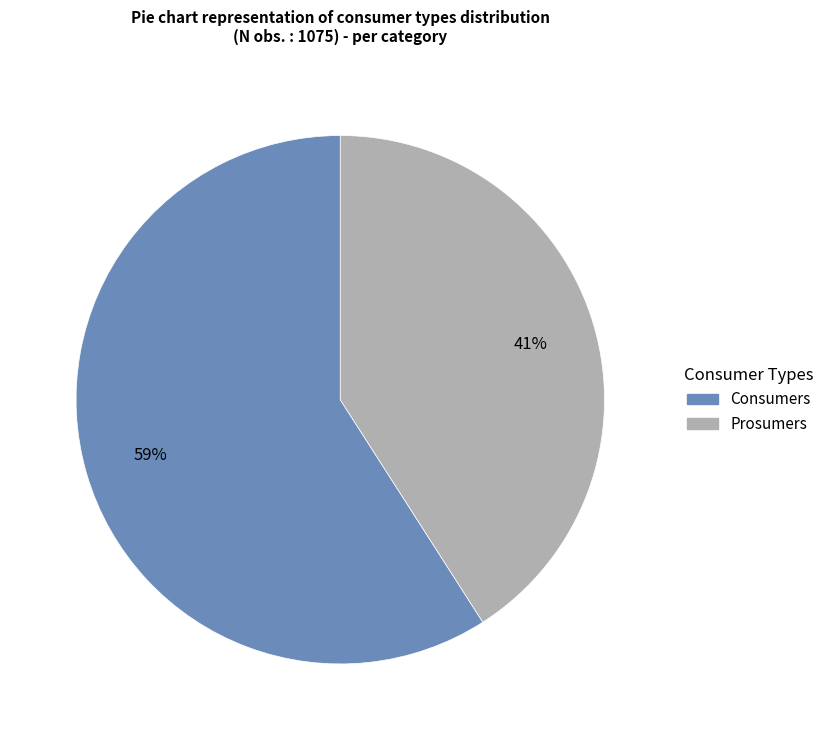

What is the ratio of the value at Prosumers to the value at Consumers?

0.7